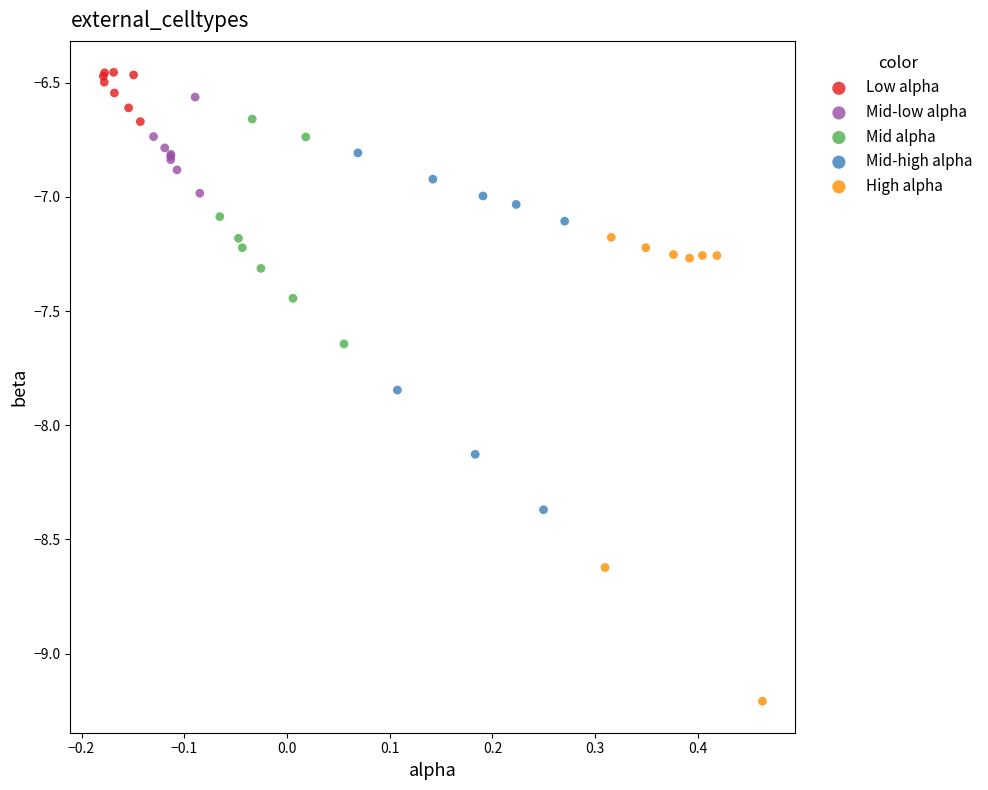

Which series has the largest Y range (max minus min)?

High alpha